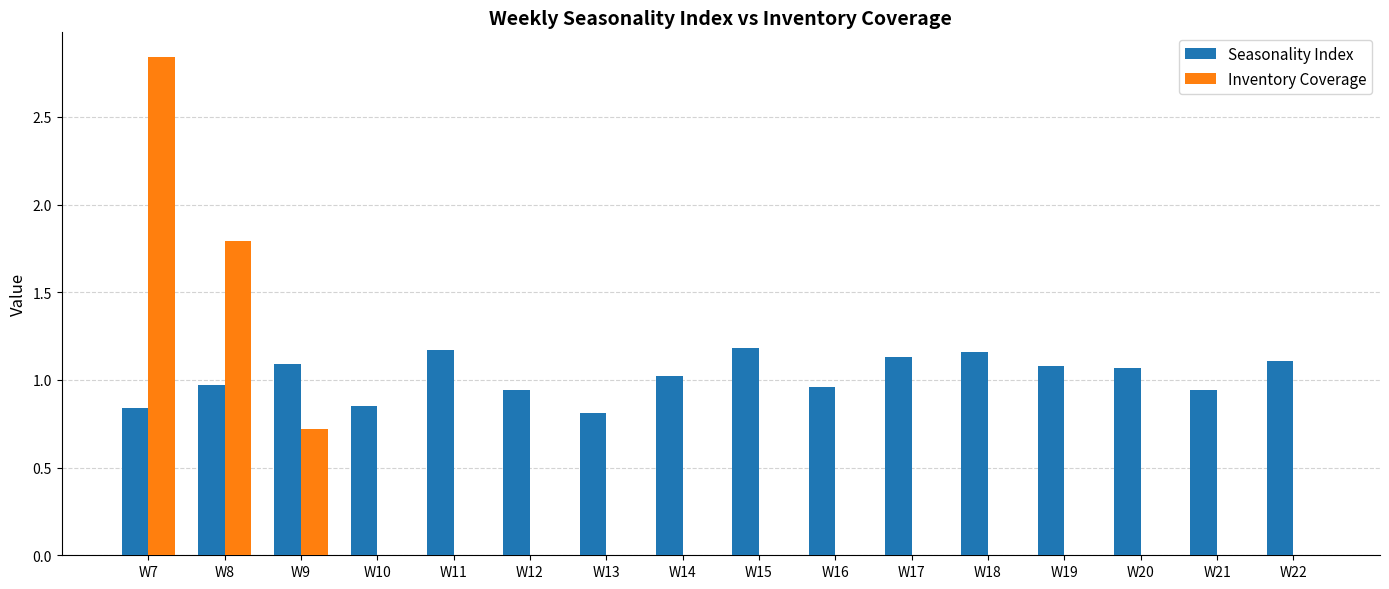

Are the bars grouped side by side (vs. stacked)?

Yes